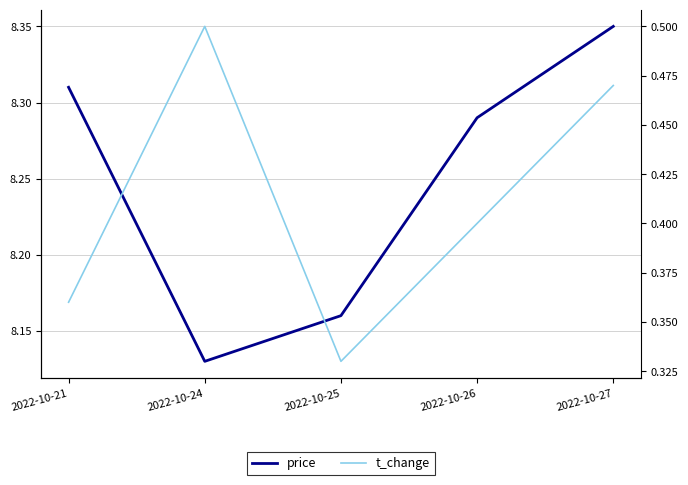

Is the value of price at 2022-10-27 greater than the value of t_change at 2022-10-27?

Yes